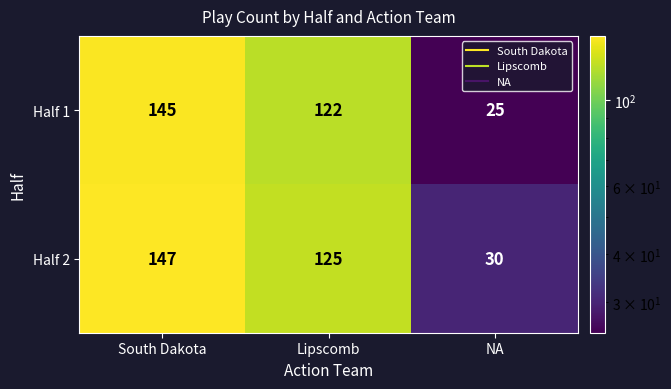

Rank the series by their average value, from highest to lowest.

Half 2, Half 1